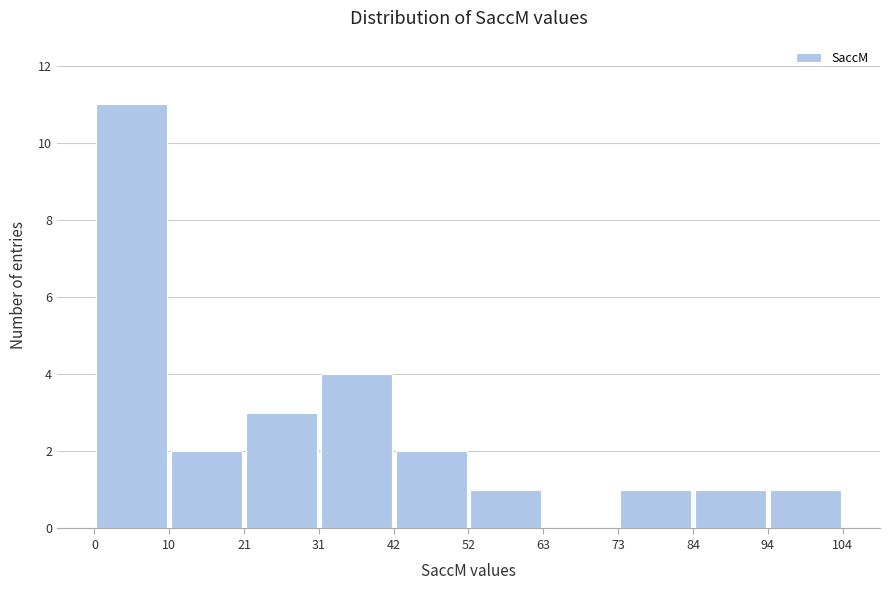

Reading left to right, list every bar in this chart as the range it spans on the x-axis followed by its height. The values are not printed on the chart, so give them approximately, as read against the axis.

0 to 10: 11
10 to 21: 2
21 to 31: 3
31 to 42: 4
42 to 52: 2
52 to 63: 1
63 to 73: 0
73 to 84: 1
84 to 94: 1
94 to 104: 1